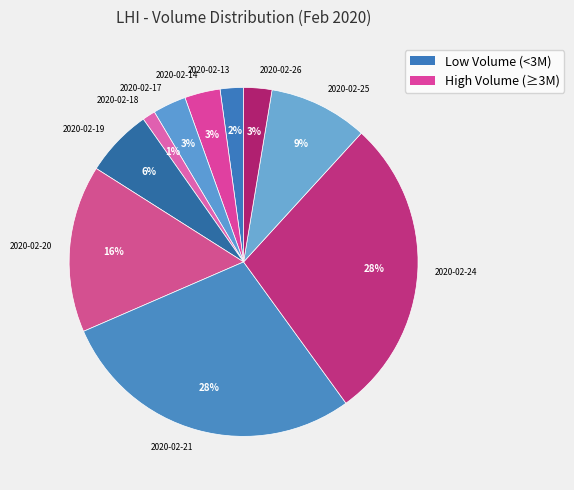

Does any single category account for the majority?

No